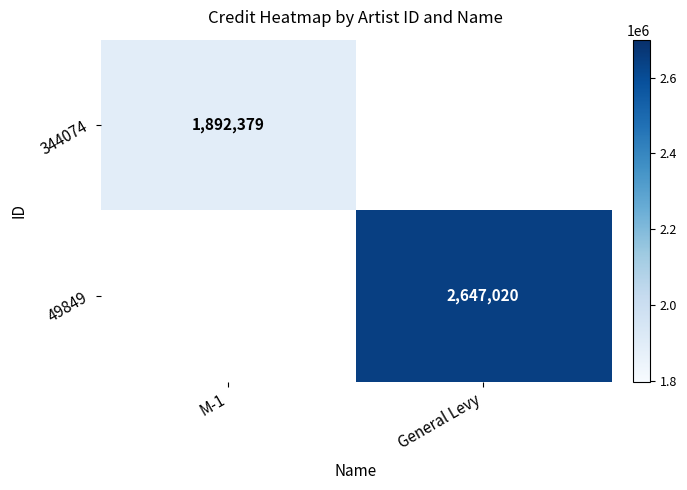

The 49849 series shows 536472 at General Levy. True or false?

False